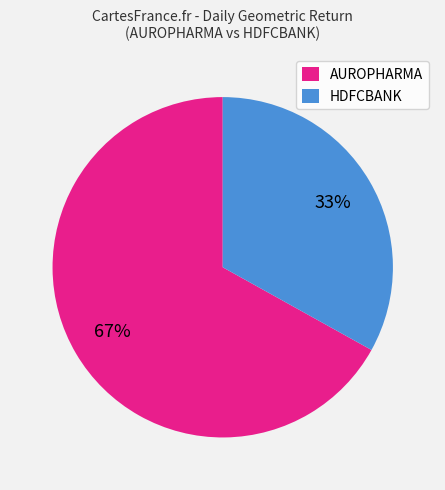

Between AUROPHARMA and HDFCBANK, which is larger?

AUROPHARMA